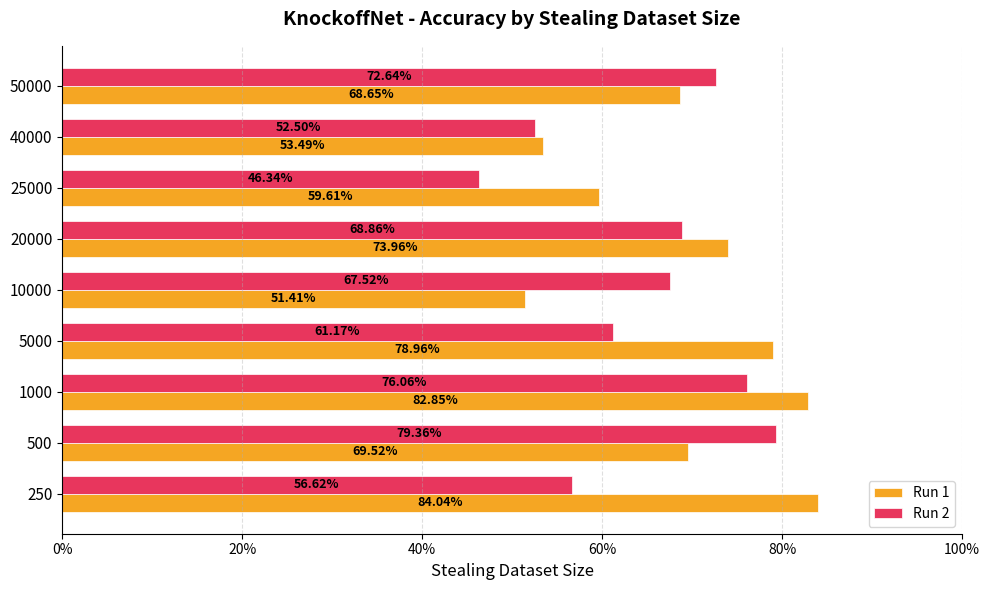

Which series has the largest total across all categories?

Run 1